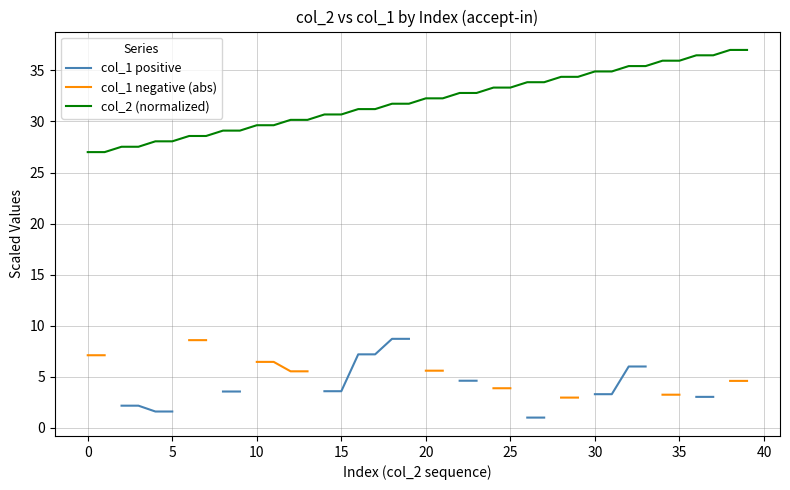

What are all the series names shown in the legend?

col_1 positive, col_1 negative (abs), col_2 (normalized)